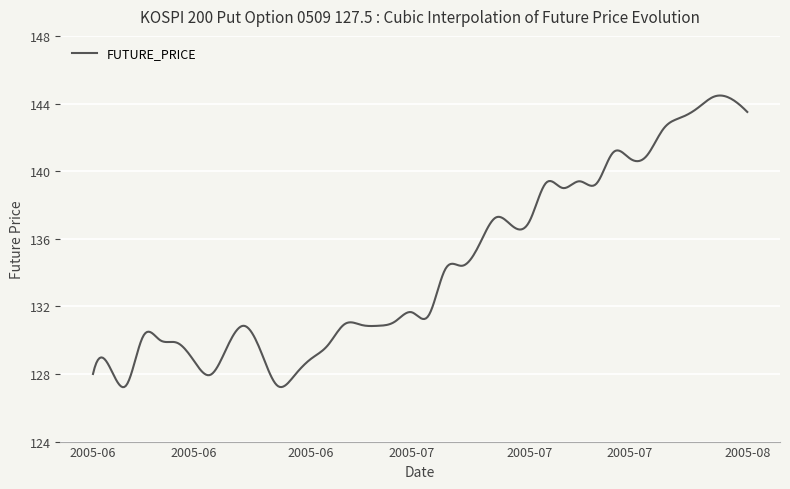

What is the greatest value displayed?

144.5